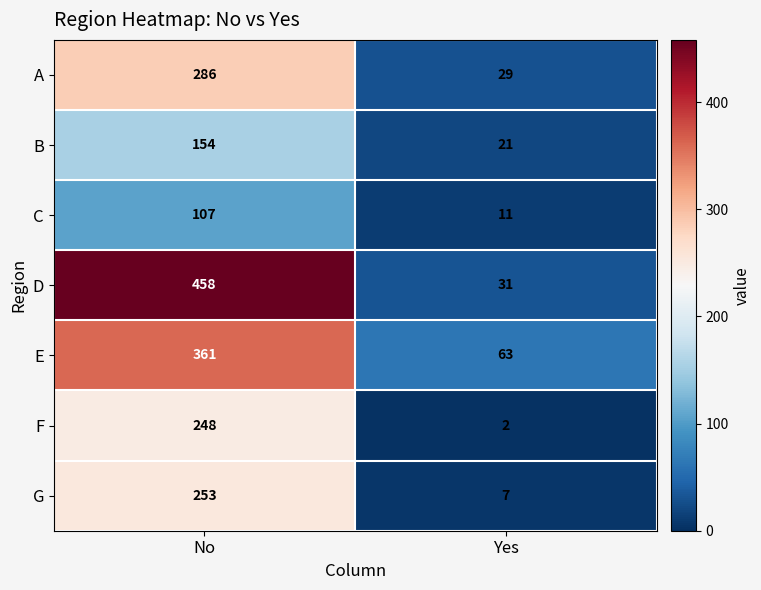

What is the highest value of the C series?

107